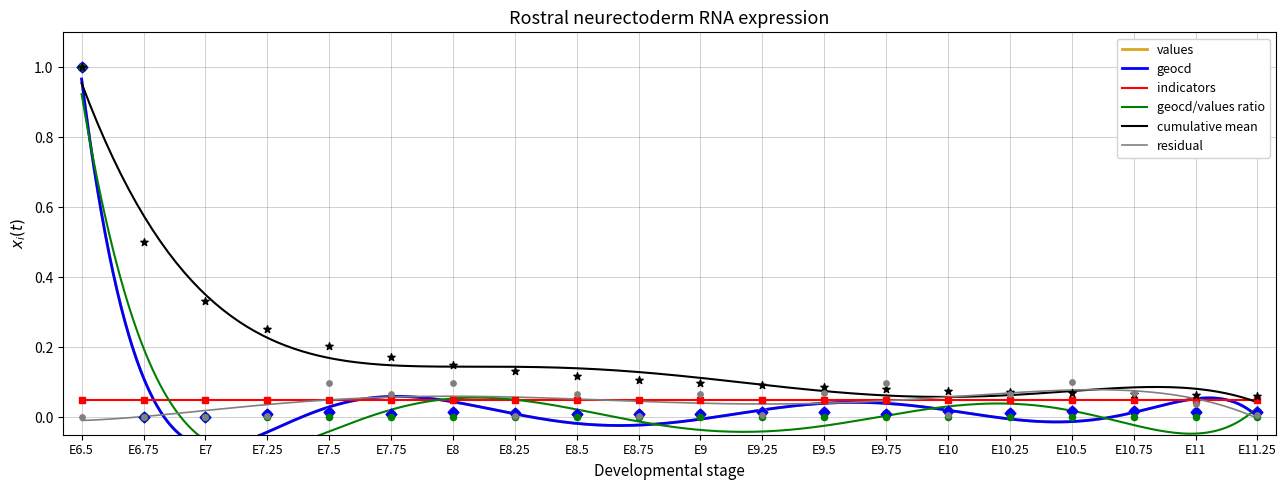

Which series has the largest Y range (max minus min)?

values